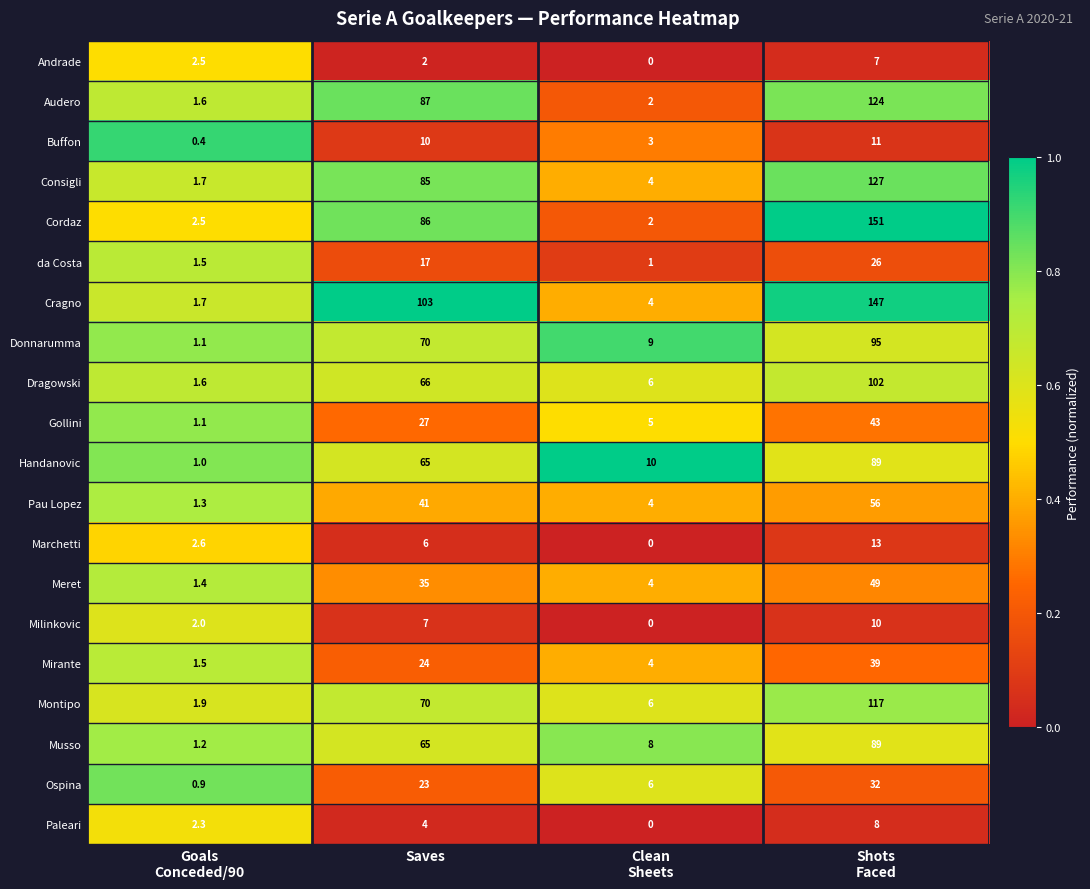

Is it true that Gollini equals 18.4 at Saves?

False